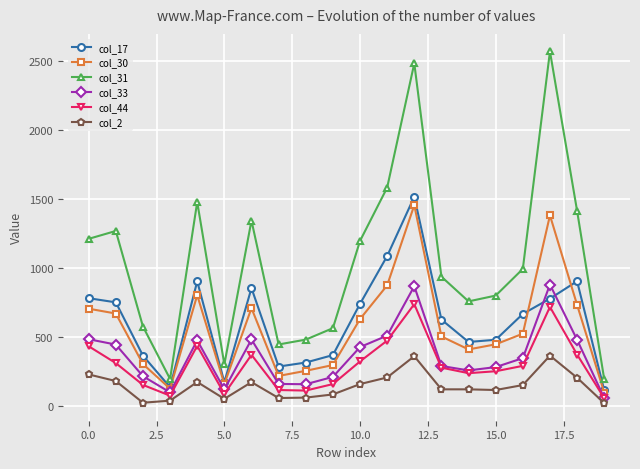

True or false: col_44 has more than 1 points higher than both neighbors.

True